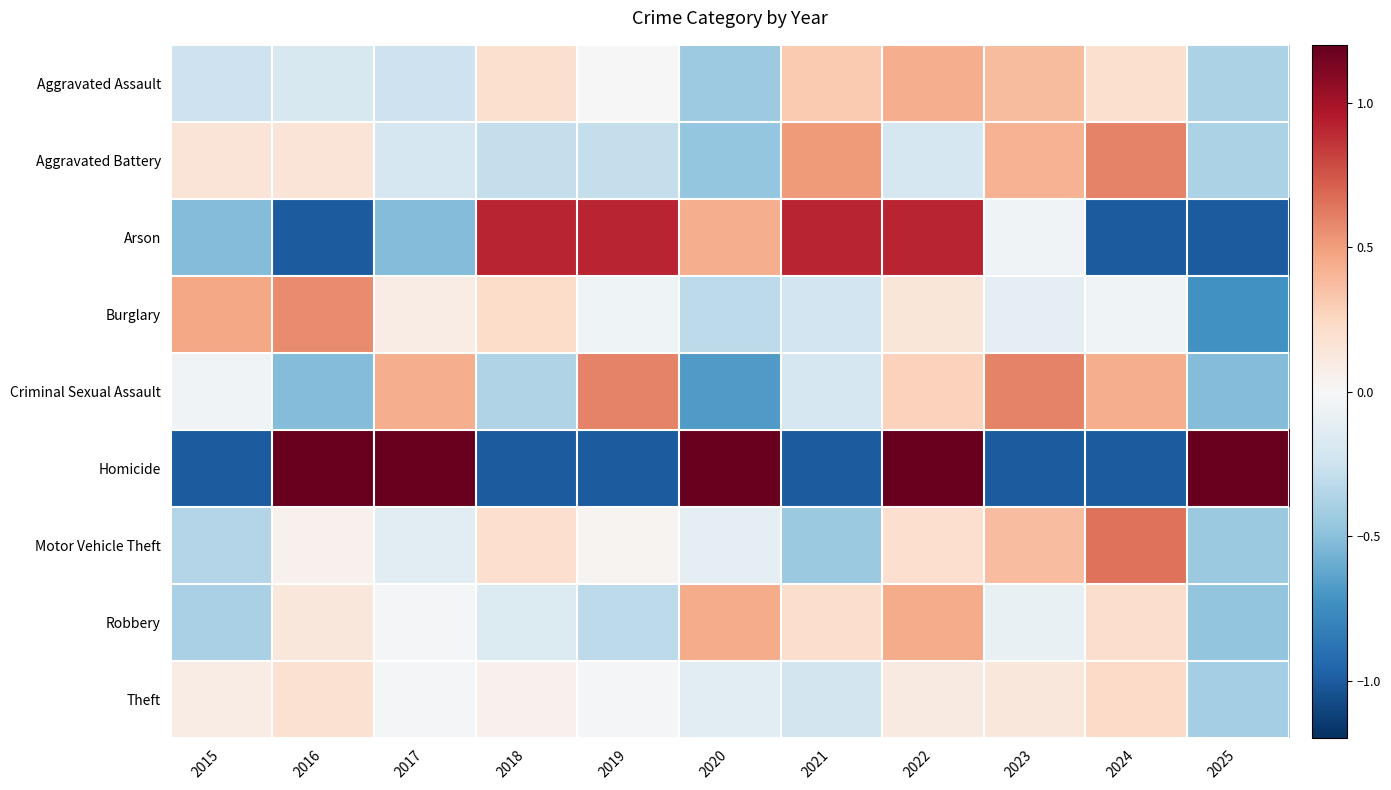

At which category is the sum across all series the highest?

2022